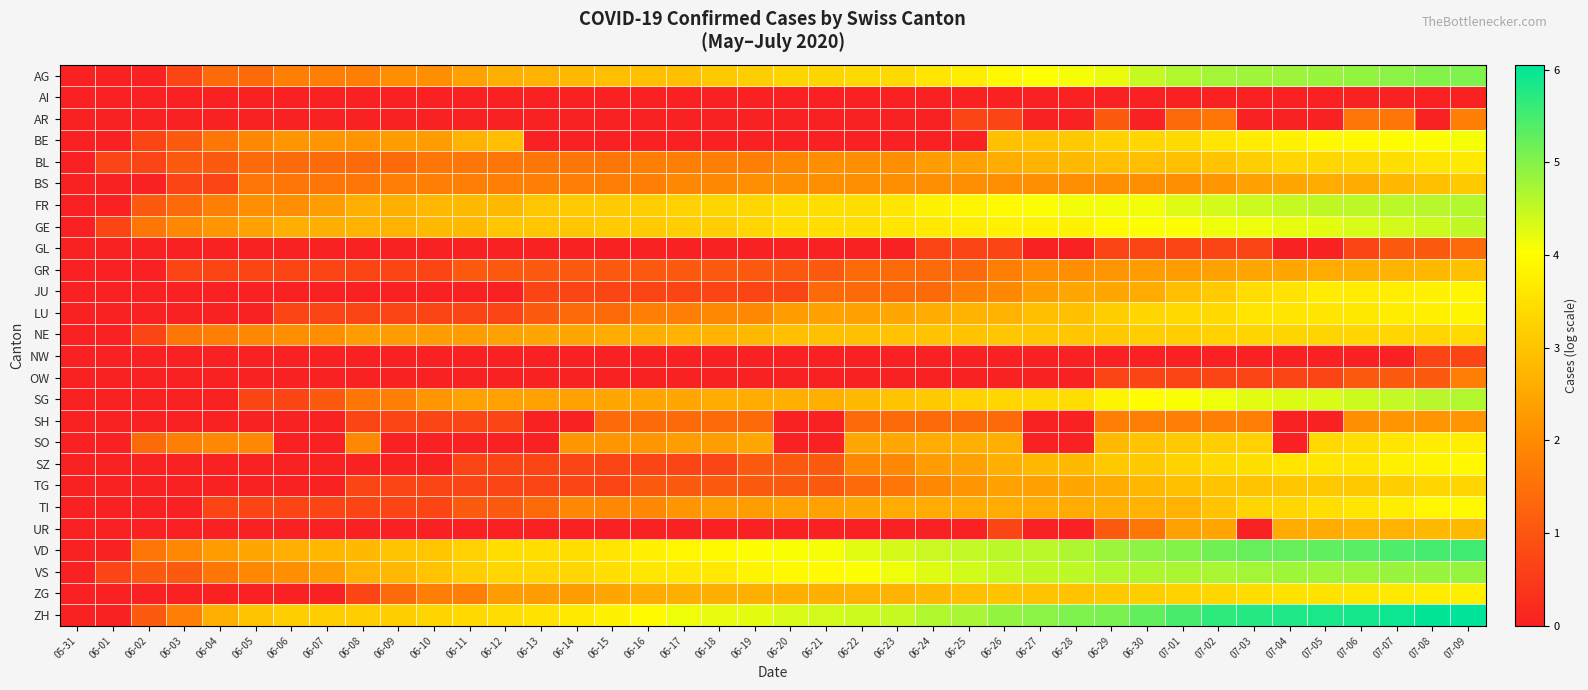

Which has a higher value, 06-24 or 06-22?

06-24